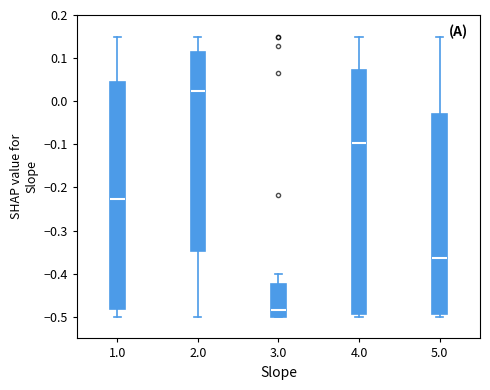

Reading left to right, transcribe this box plot: for each box, give where its median line is, the range the box spans, and where its two whiskers end, as read against the y-axis. The values are not printed on the chart, so give them approximately, as read against the axis.

1.0: median -0.23, box -0.48 to 0.04, whiskers -0.50 to 0.15
2.0: median 0.02, box -0.35 to 0.11, whiskers -0.50 to 0.15
3.0: median -0.48, box -0.50 to -0.42, whiskers -0.50 to -0.40
4.0: median -0.10, box -0.49 to 0.07, whiskers -0.50 to 0.15
5.0: median -0.36, box -0.49 to -0.03, whiskers -0.50 to 0.15